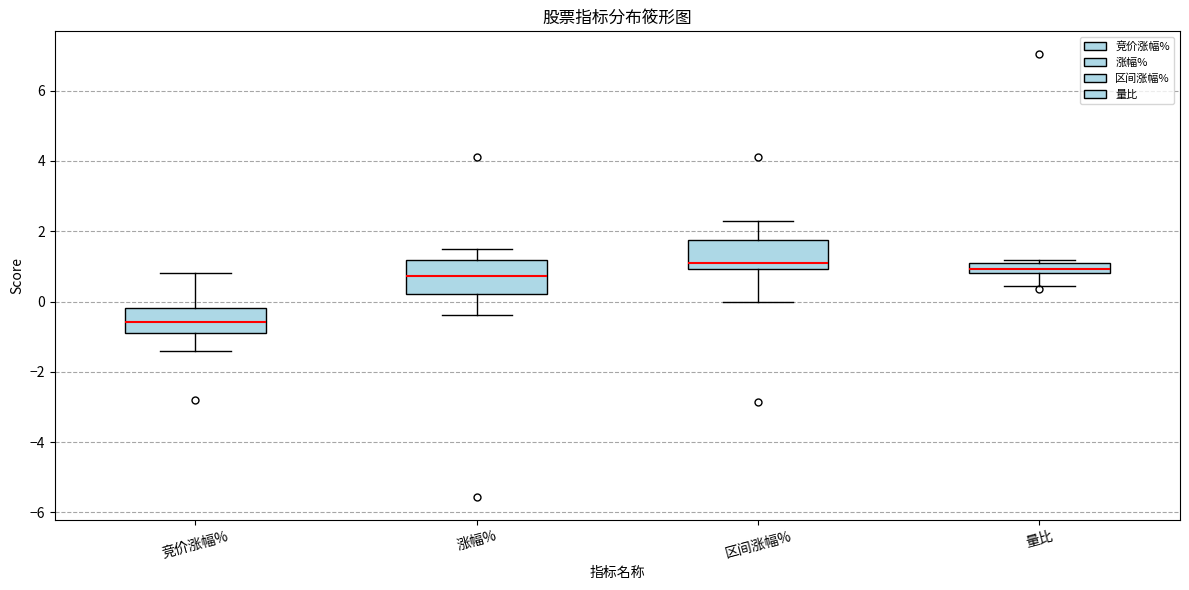

Where is the upper edge of the box for 区间涨幅% on the y-axis? The values are not printed on the chart, so give them approximately, as read against the axis.

1.8